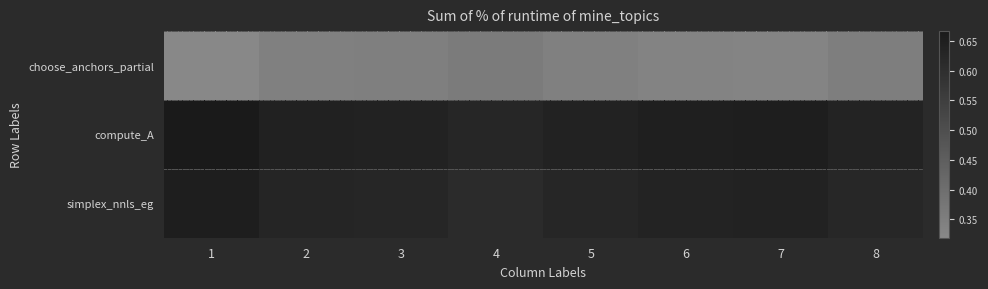

List the series in order of their peak value, highest first.

compute_A, simplex_nnls_eg, choose_anchors_partial